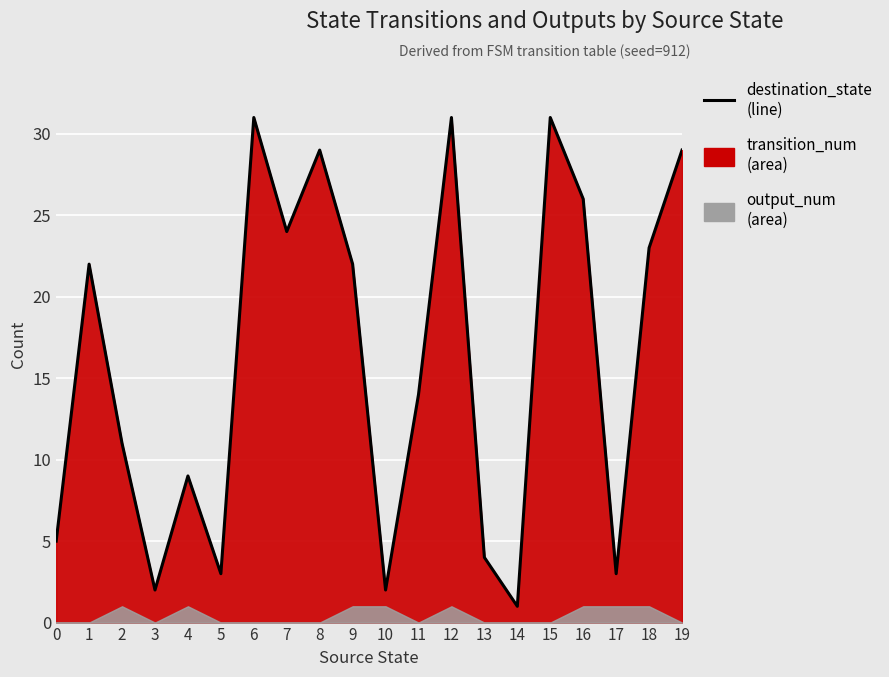

Between 4 and 17, which is larger?

4